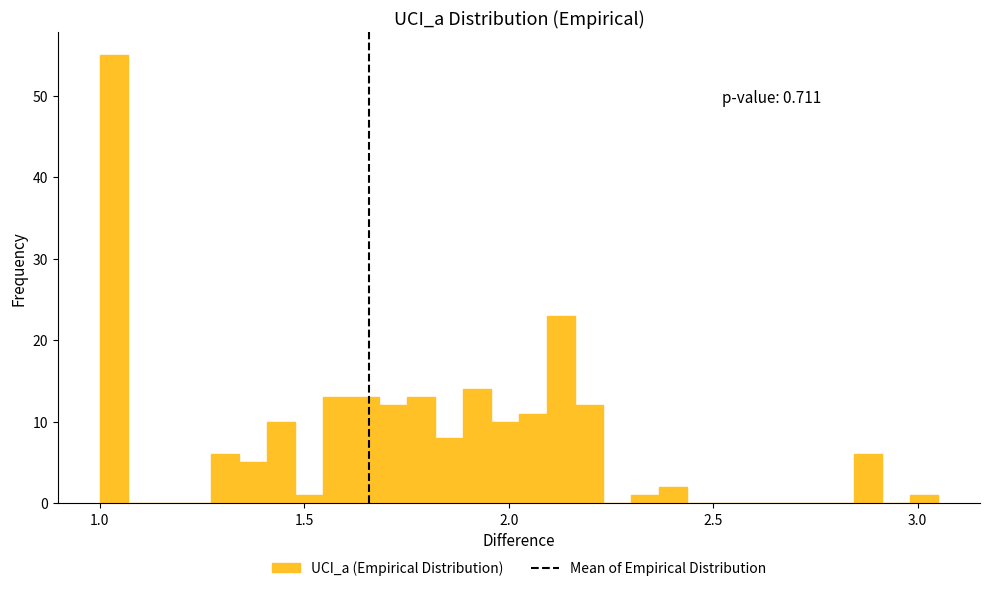

Read against the x-axis, roughly where is the centre of the tallest bar?

1.05